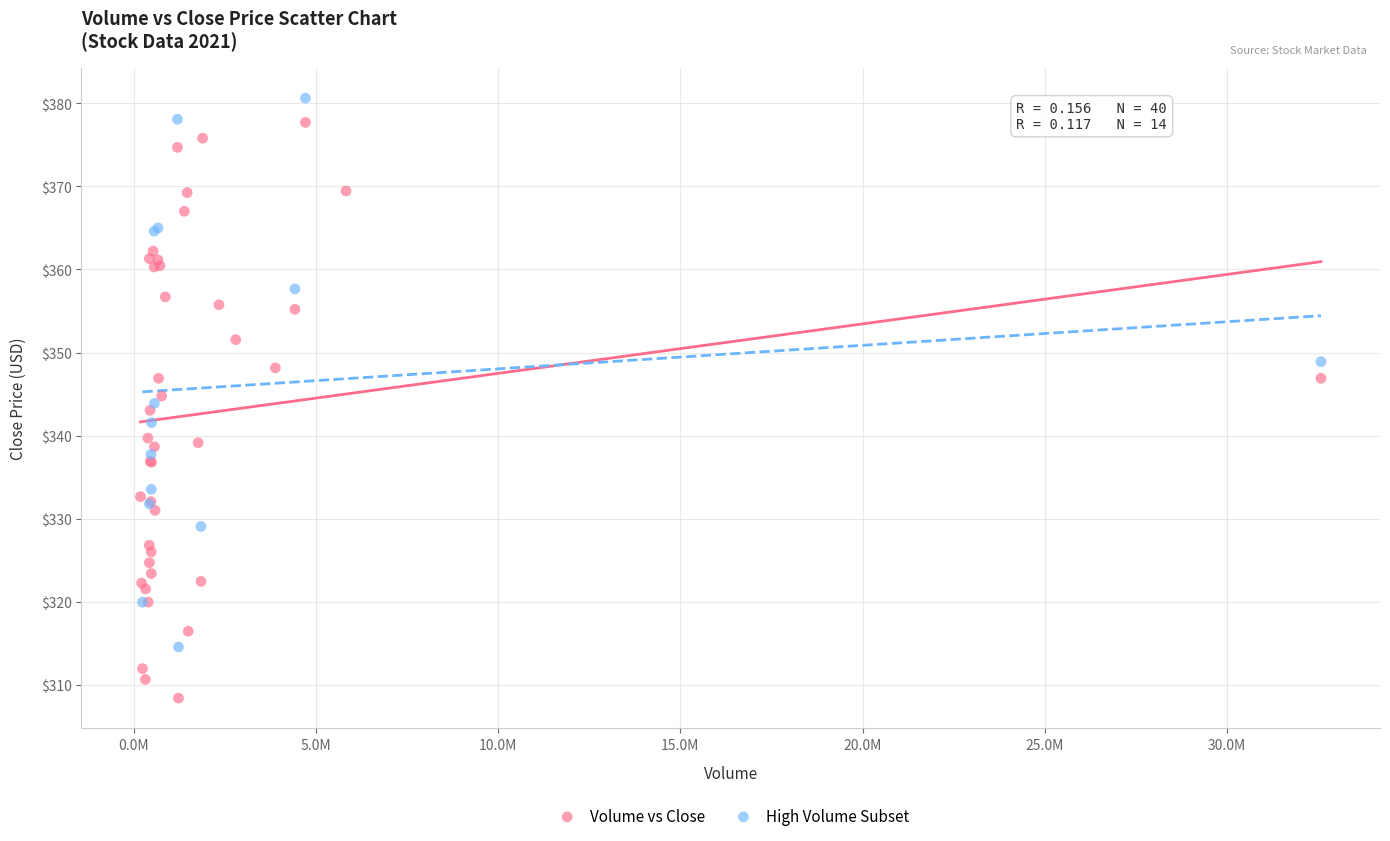

Which series contains the lowest Y value?

Volume vs Close